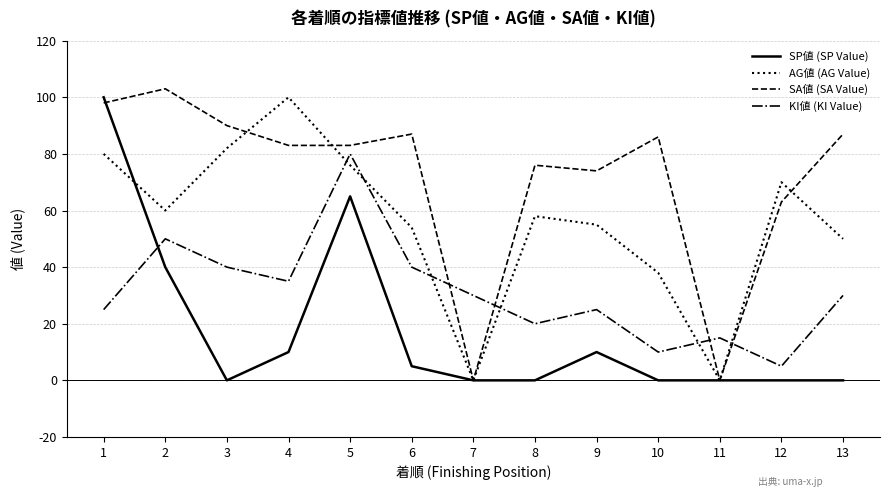

True or false: AG値 (AG Value) and KI値 (KI Value) intersect in this chart.

True